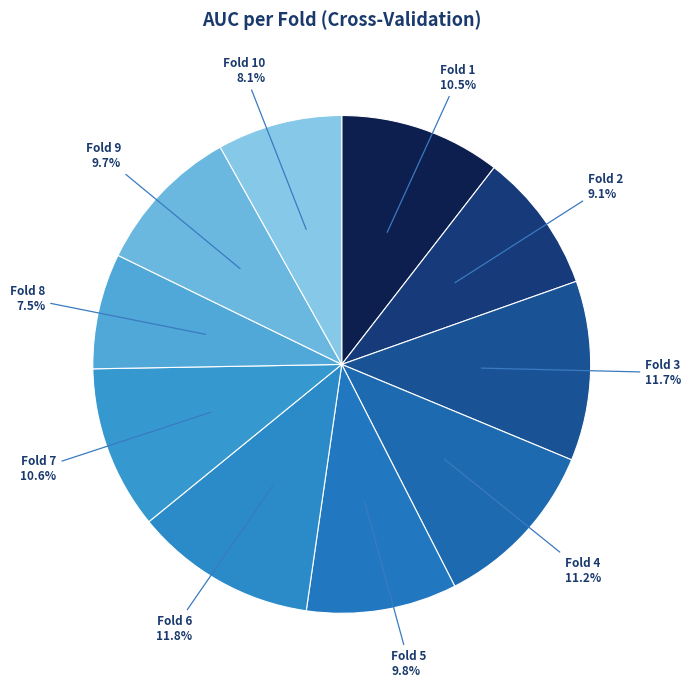

How many slices are in this pie chart?

10